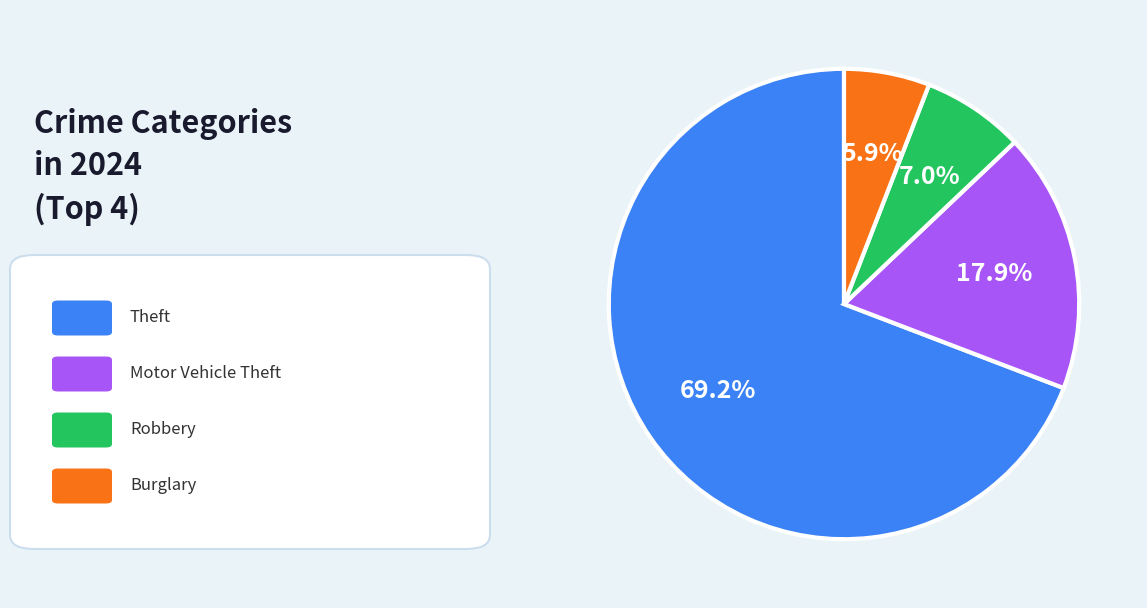

Count the number of slices in the pie.

4